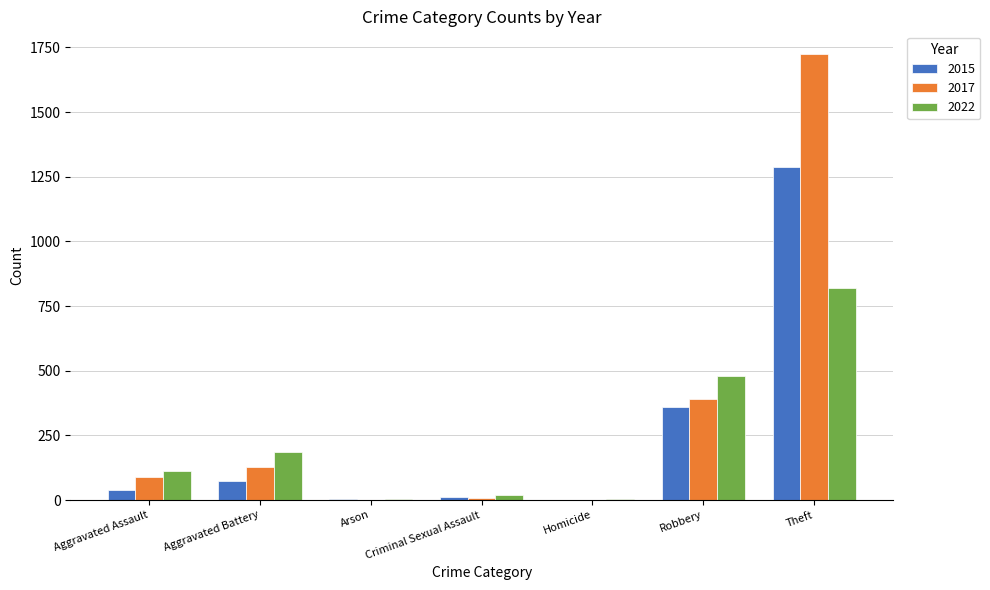

Between Aggravated Battery and Robbery, which series saw the biggest shift?

2022